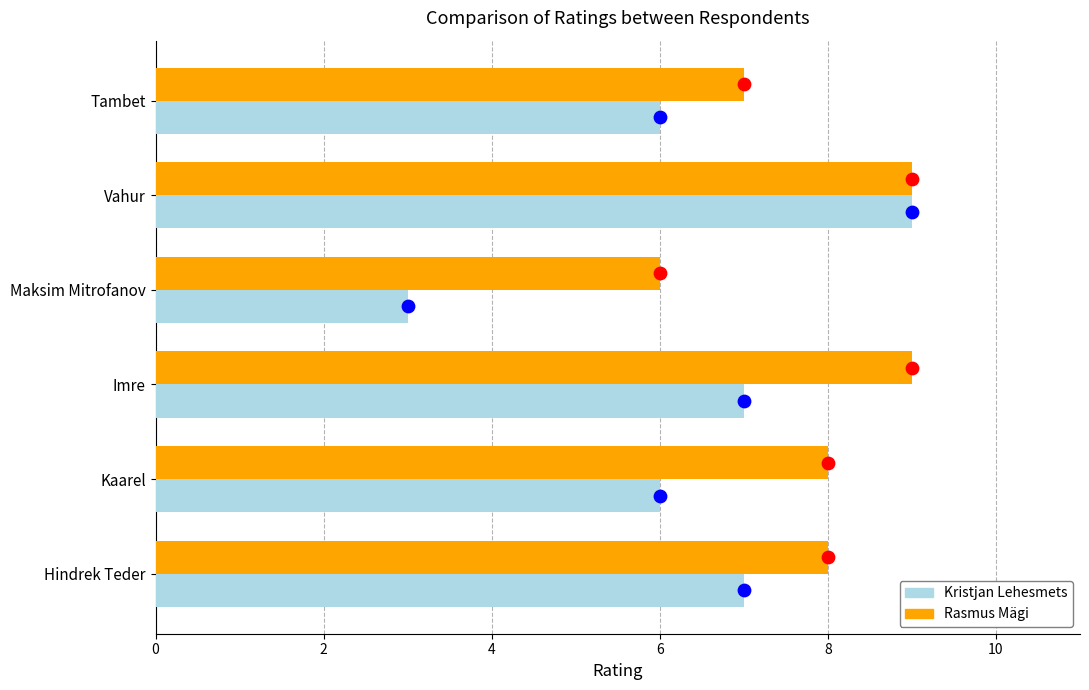

Which series has the largest total across all categories?

Hindamine [Rasmus Mägi]